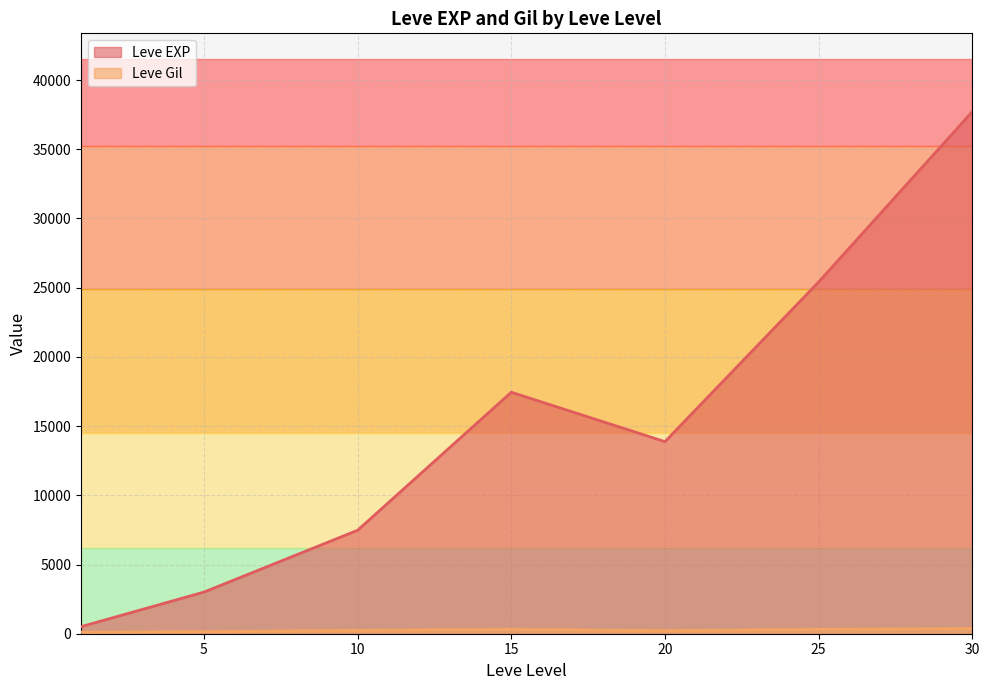

How many lines are shown in the chart?

2